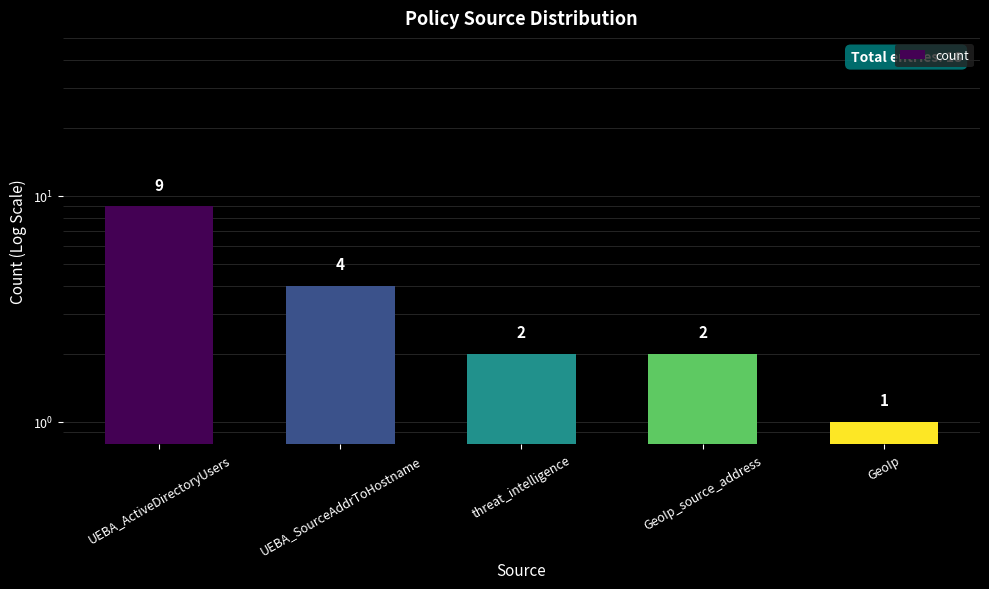

How many values are between 2 and 4?

3